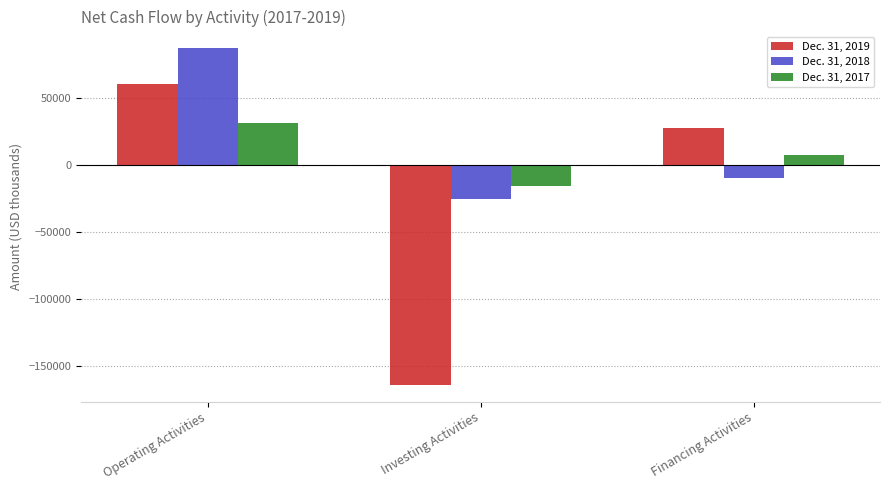

How many Dec. 31, 2018 values are between -25191 and 86603?

3